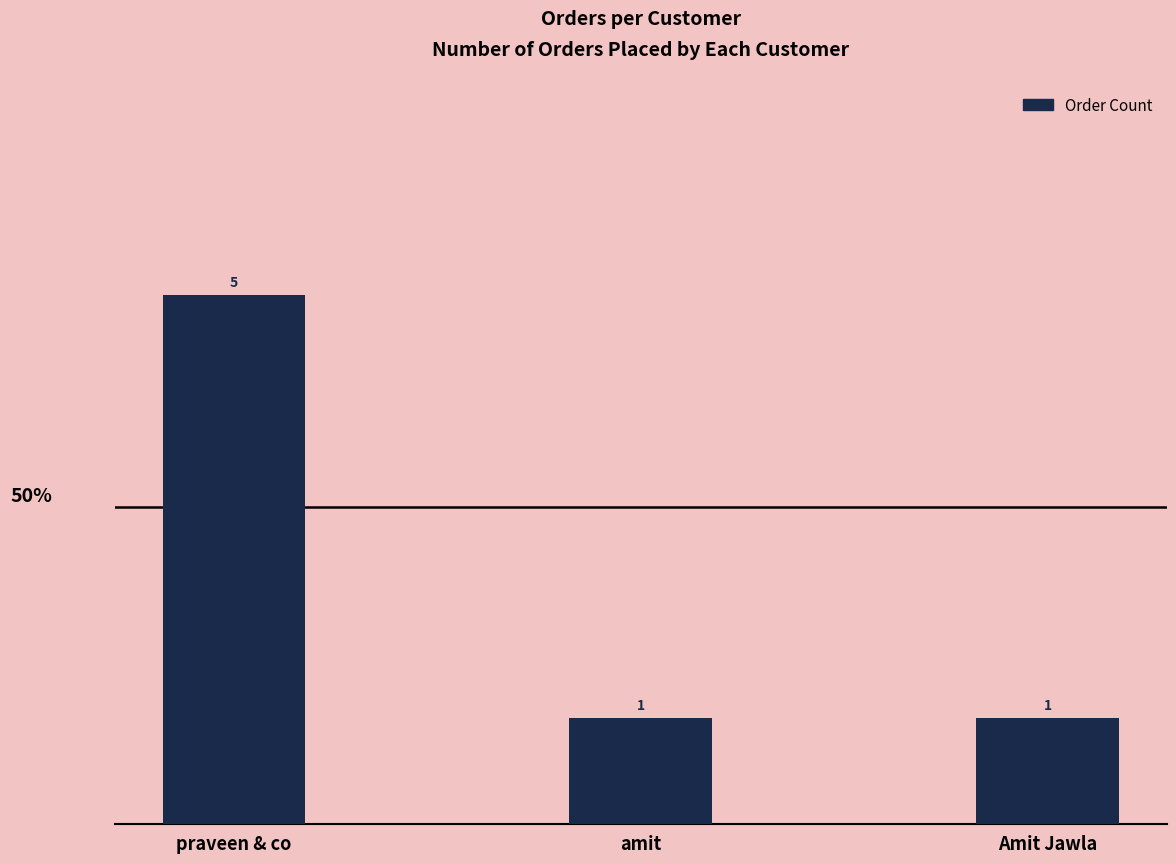

The chart shows a value of 1 at Amit Jawla. True or false?

True